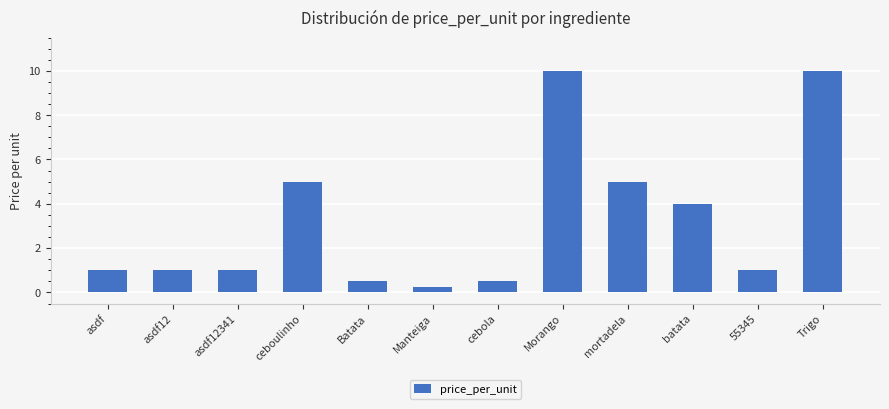

True or false: the data shows 1.7 at 55345.

False